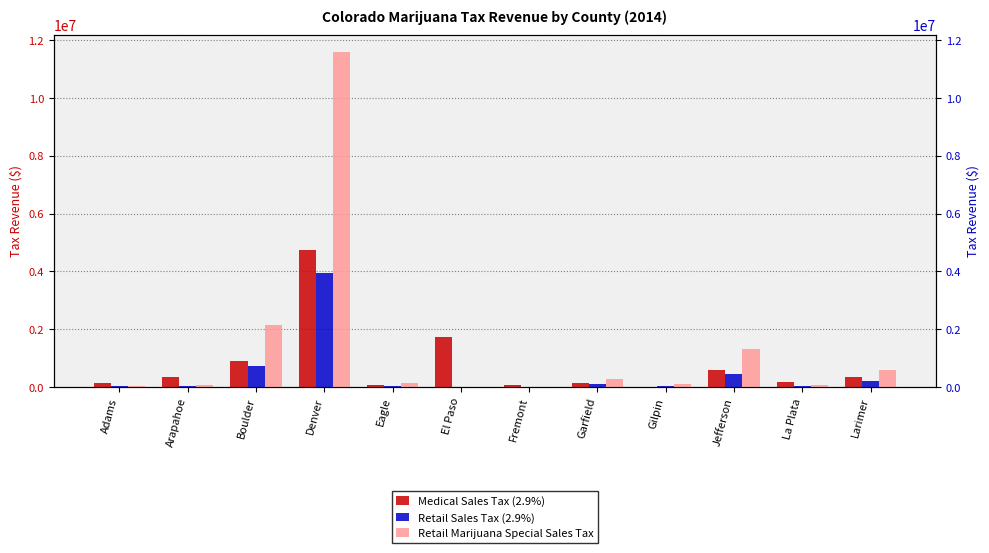

What is the label of the 4th bar from the left?

Denver